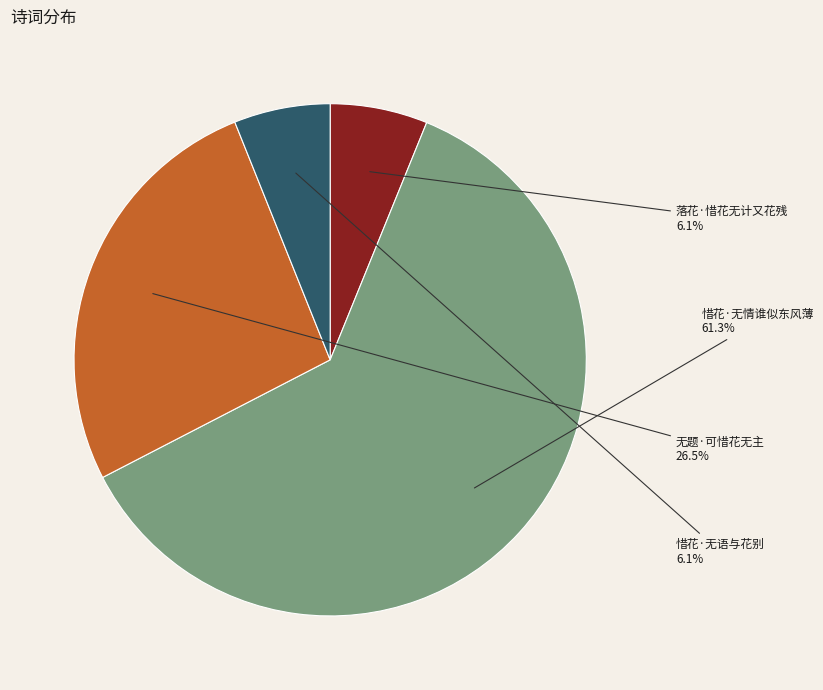

Which slice is the largest?

惜花·无情谁似东风薄